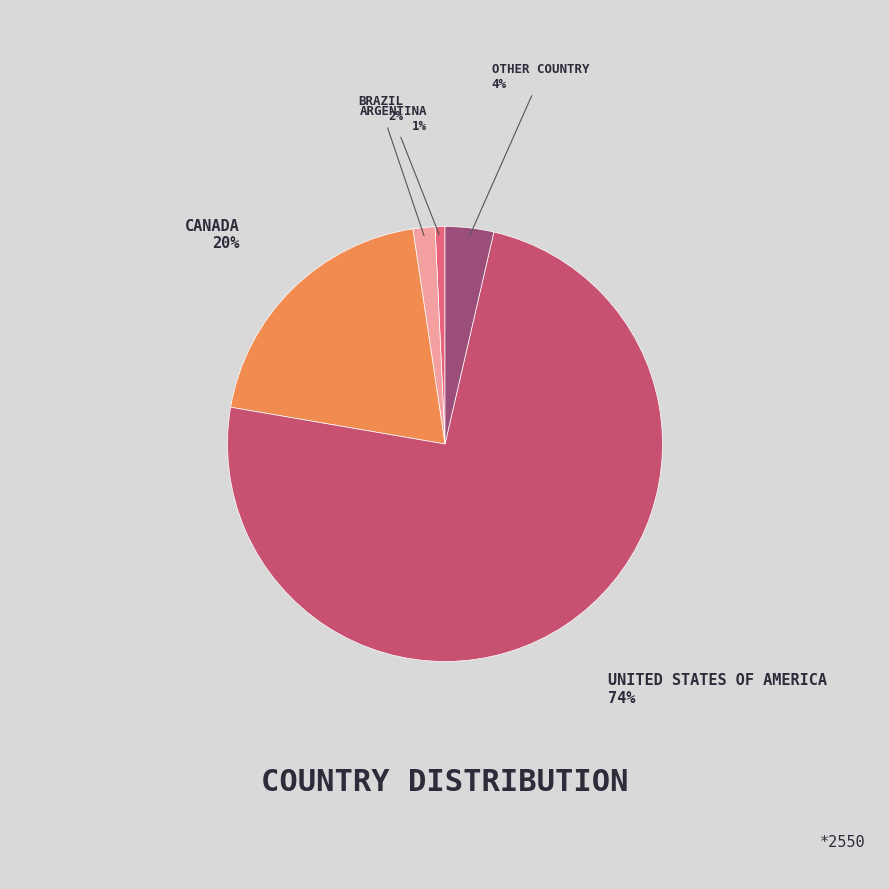

How many slices are in this pie chart?

5